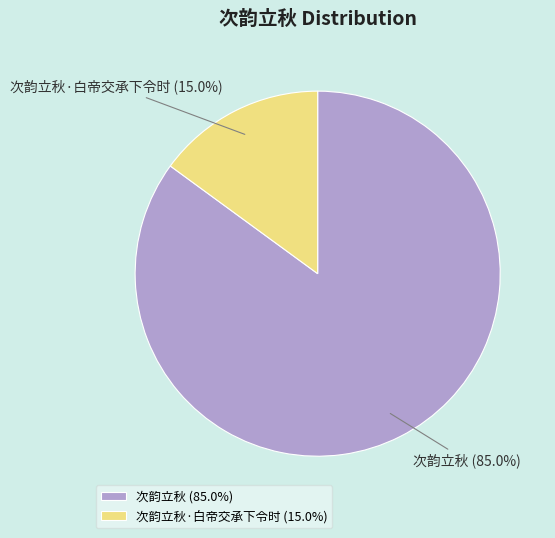

Is there a majority slice in this chart?

Yes